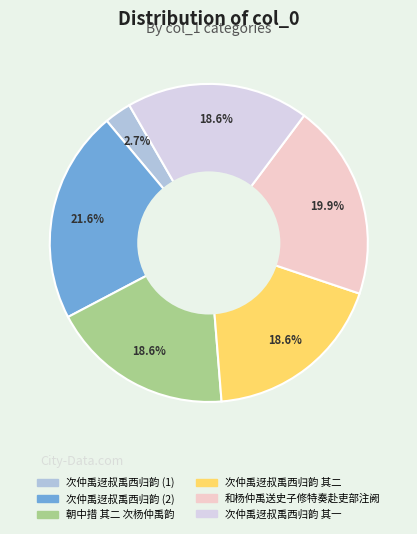

Which slice is the largest?

次仲禹迓叔禹西归韵 (2)